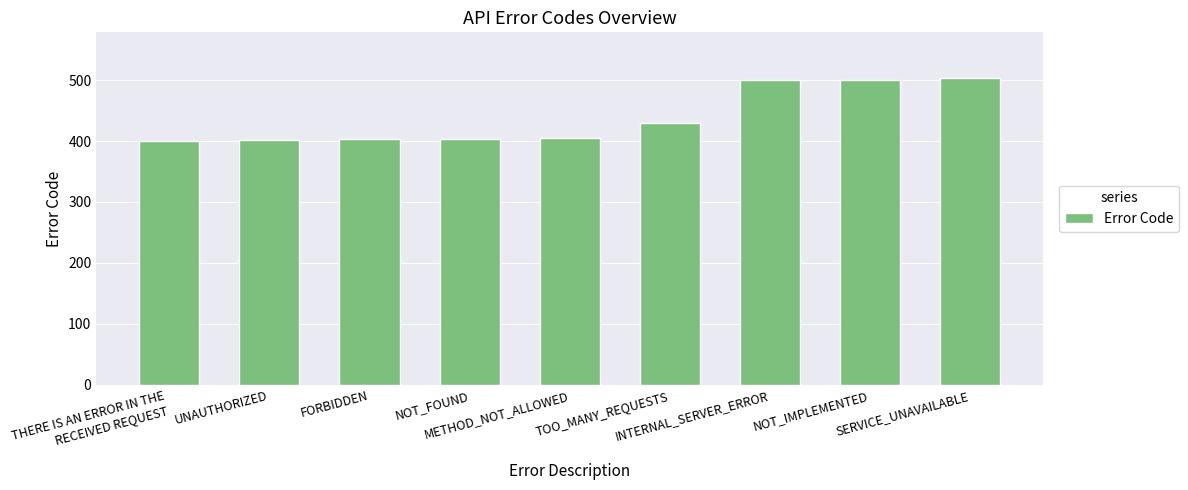

Which has a higher value, TOO_MANY_REQUESTS or SERVICE_UNAVAILABLE?

SERVICE_UNAVAILABLE